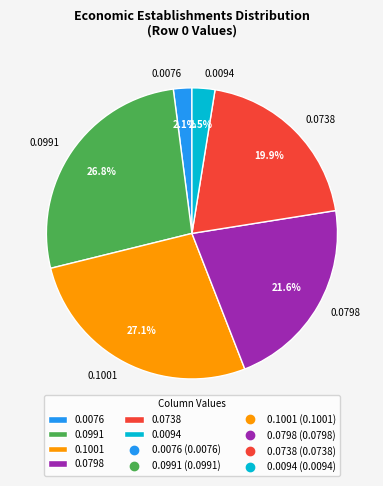

Do 0.0798 and 0.0076 together represent more than half of the pie?

No